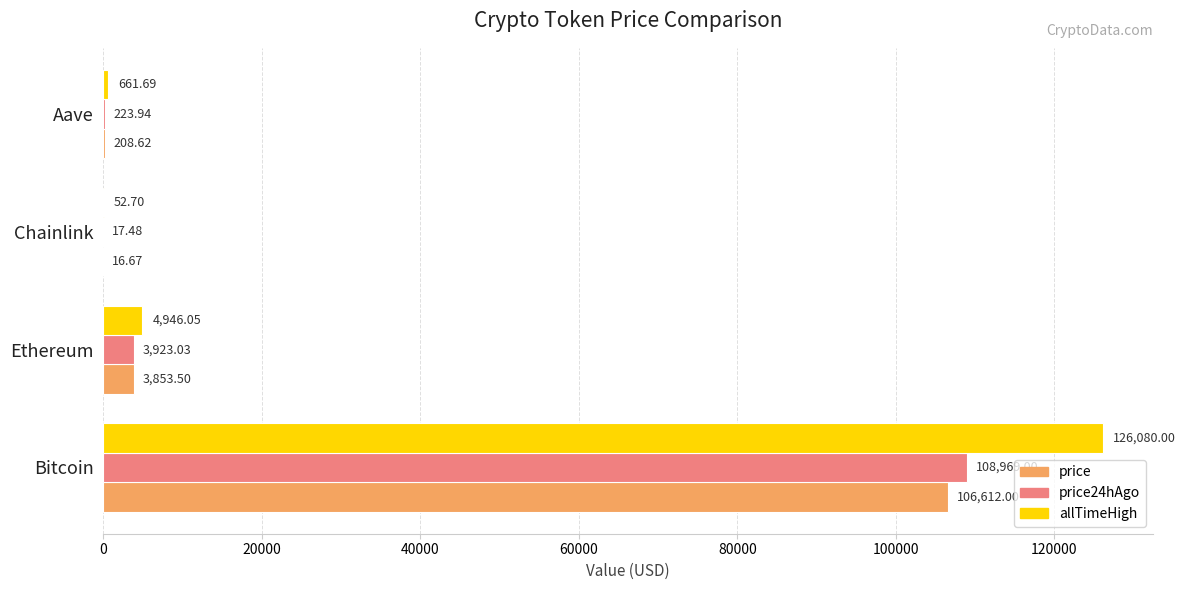

Which series changed the most between Ethereum and Aave?

allTimeHigh